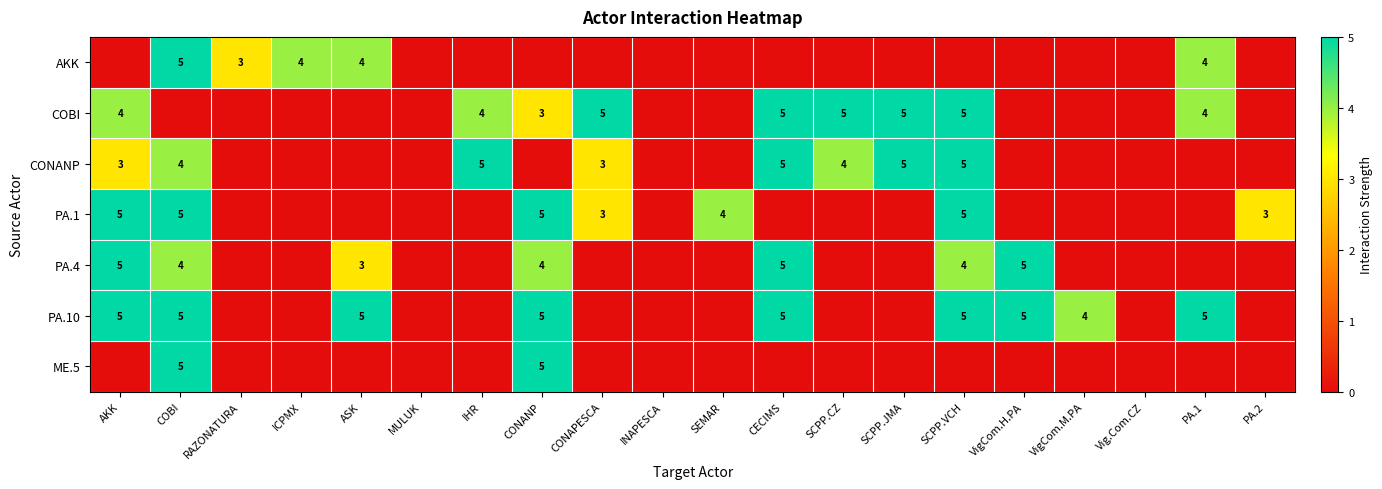

True or false: PA.1 has a value of 1 at CONAPESCA.

False